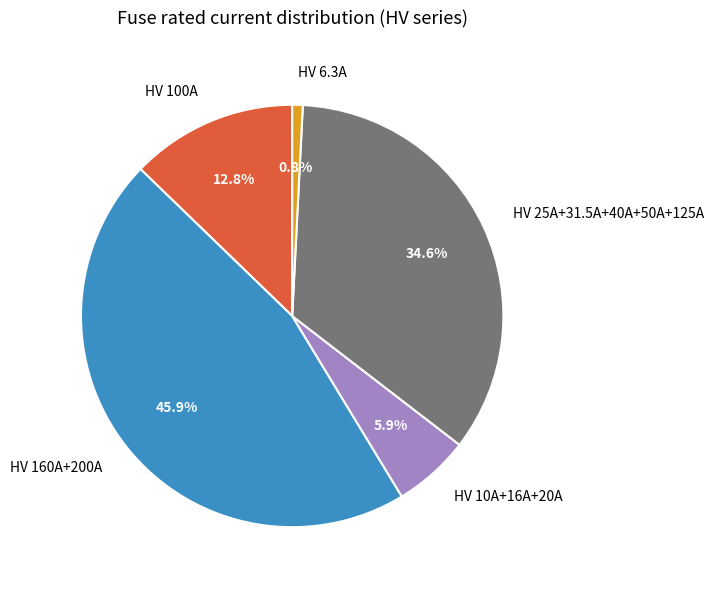

Rank the categories by value from highest to lowest.

HV 160A+200A, HV 25A+31.5A+40A+50A+125A, HV 100A, HV 10A+16A+20A, HV 6.3A